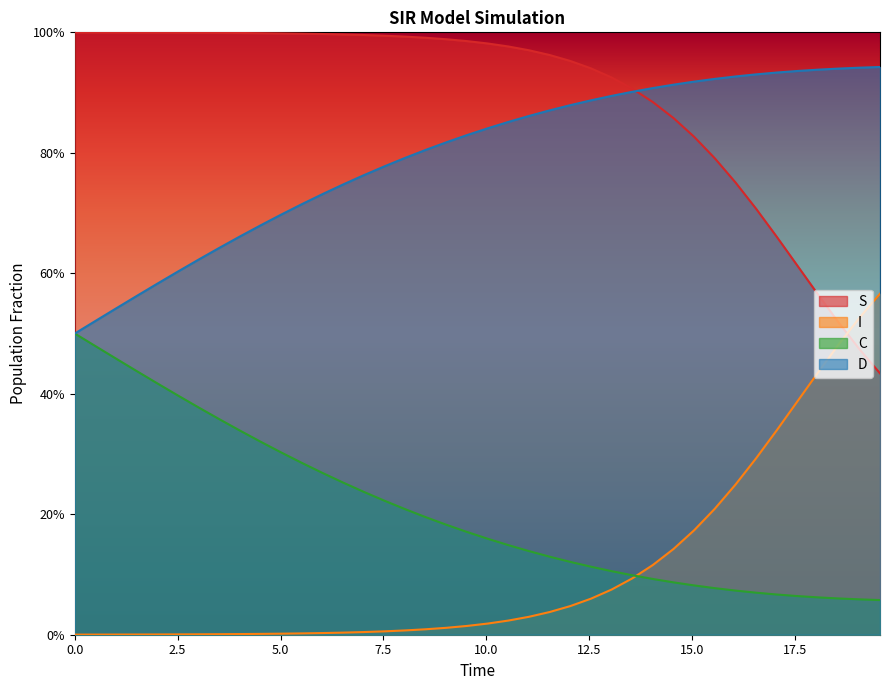

What are all the series names shown in the legend?

S, I, C, D